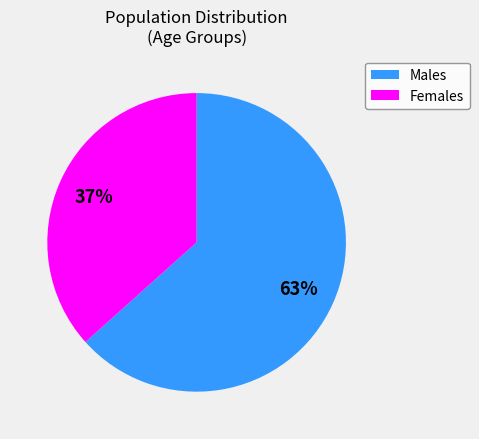

Is there any slice that represents more than half of the pie?

Yes